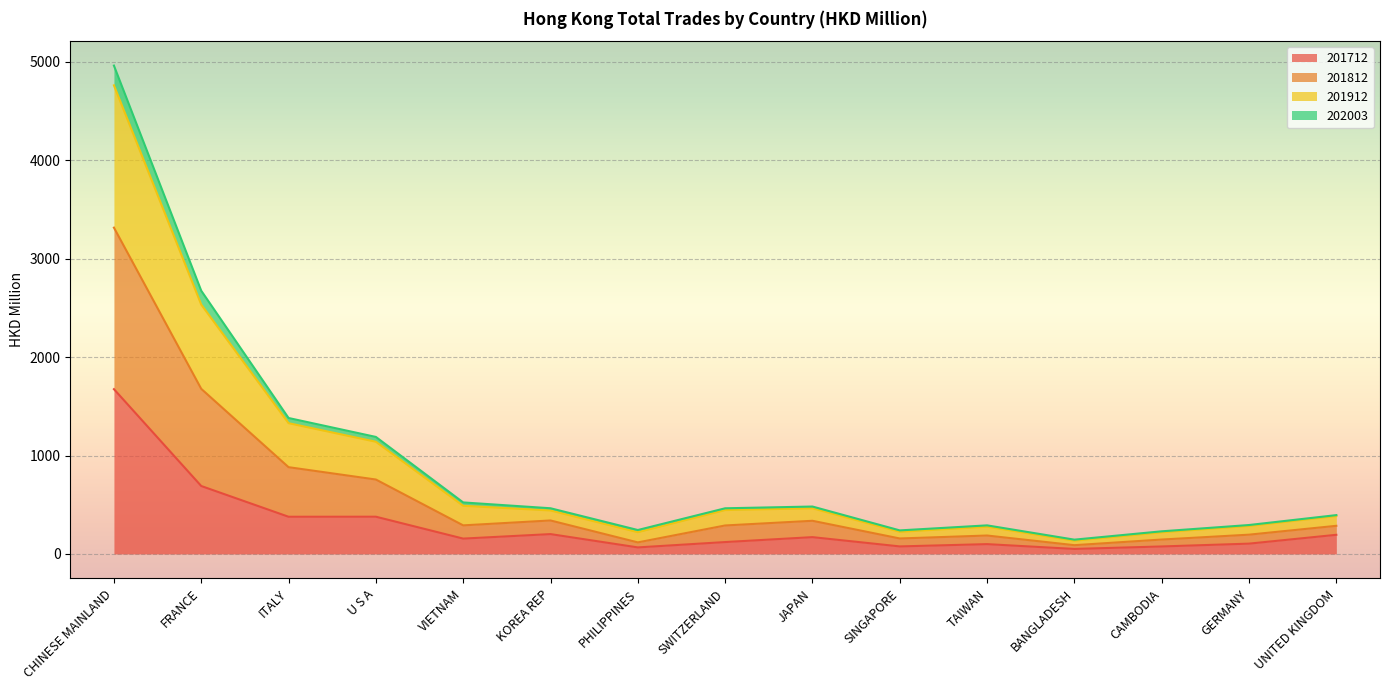

What is the minimum value for 201712?

50.8